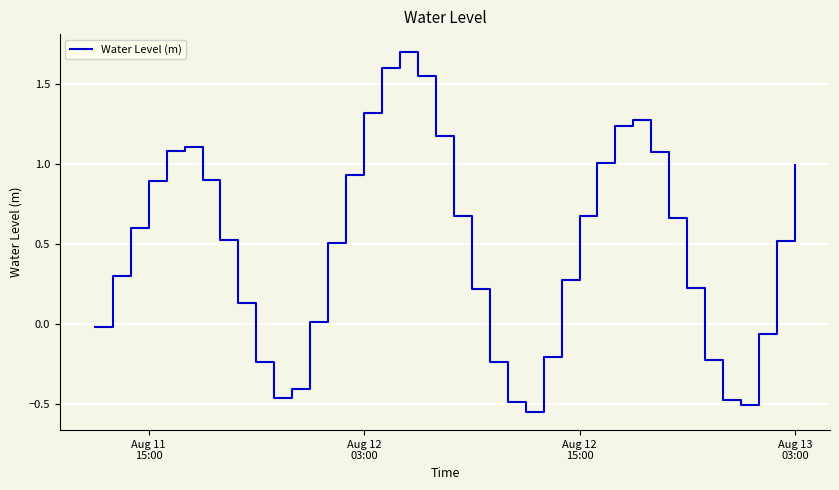

What is the maximum value shown in the chart?

1.7